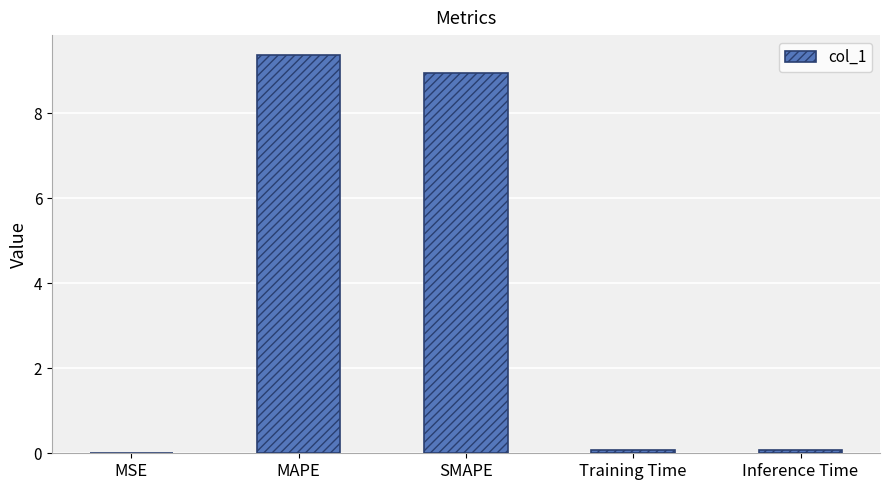

Are the bars grouped side by side (vs. stacked)?

No